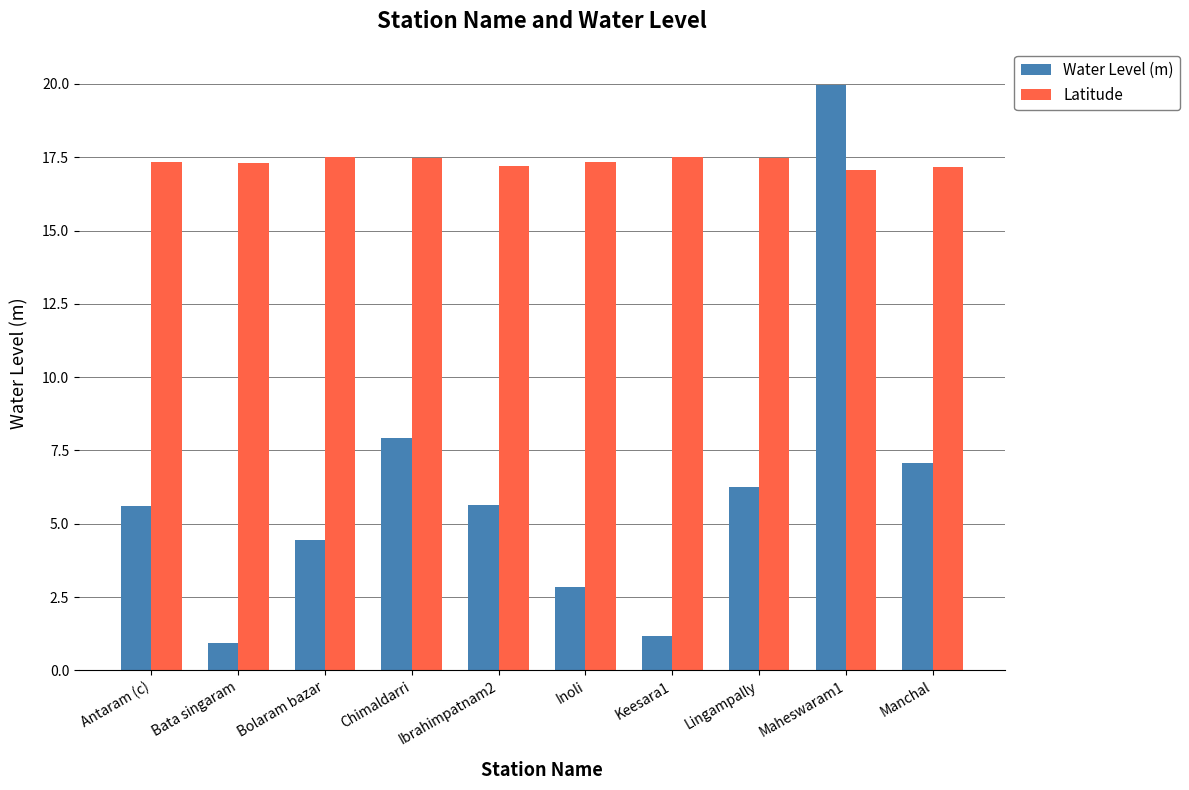

List the series in order of their overall mean, lowest first.

Water Level (m), Latitude